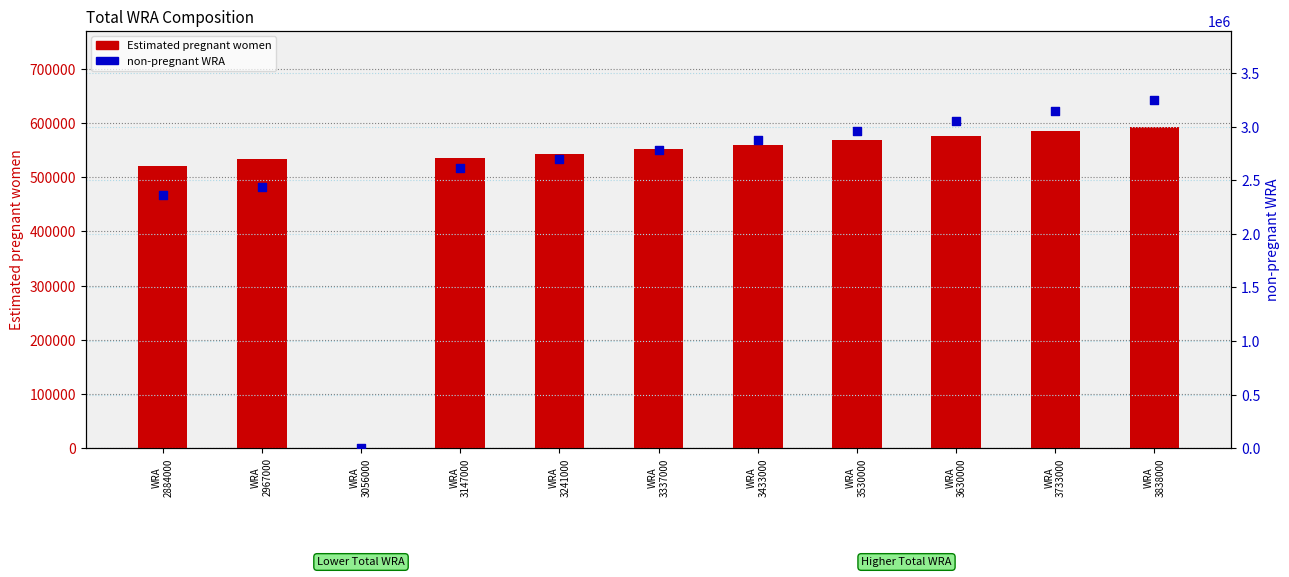

At how many categories does at least one series exceed 1847510?

10